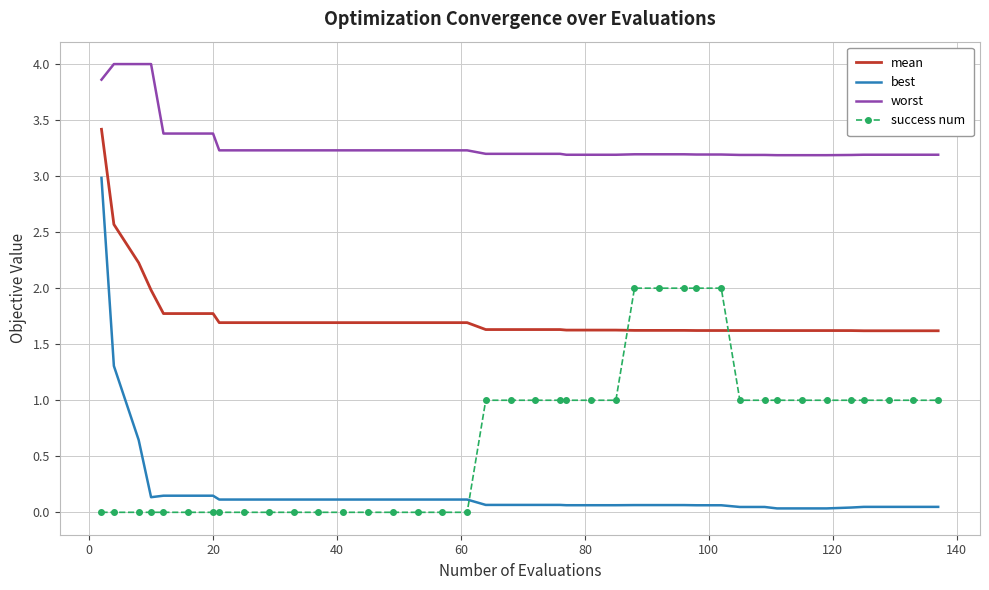

Which series has the largest total across all categories?

worst